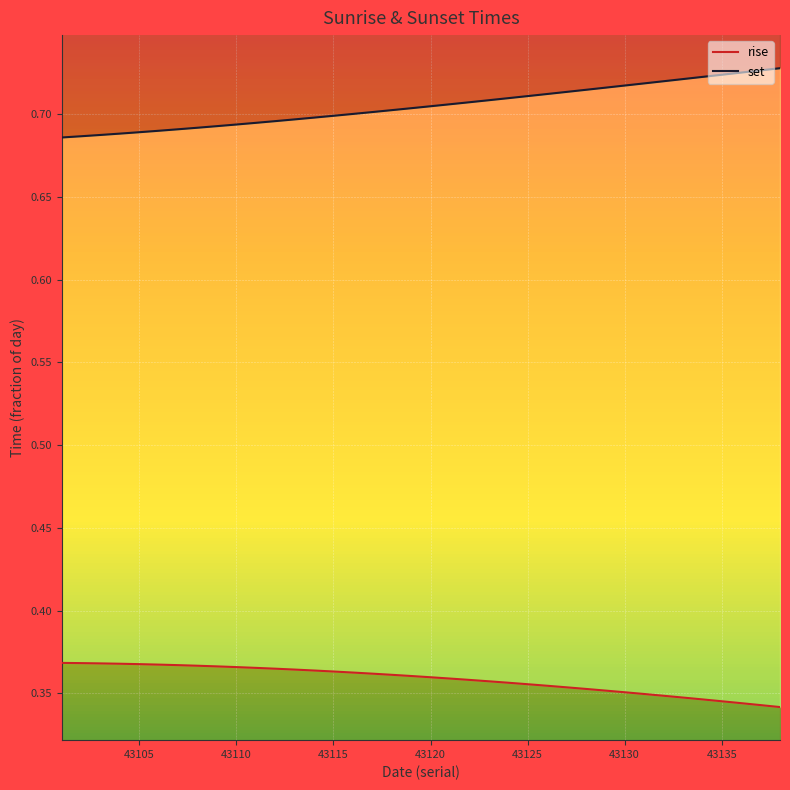

What is the sum of all set values?

26.8